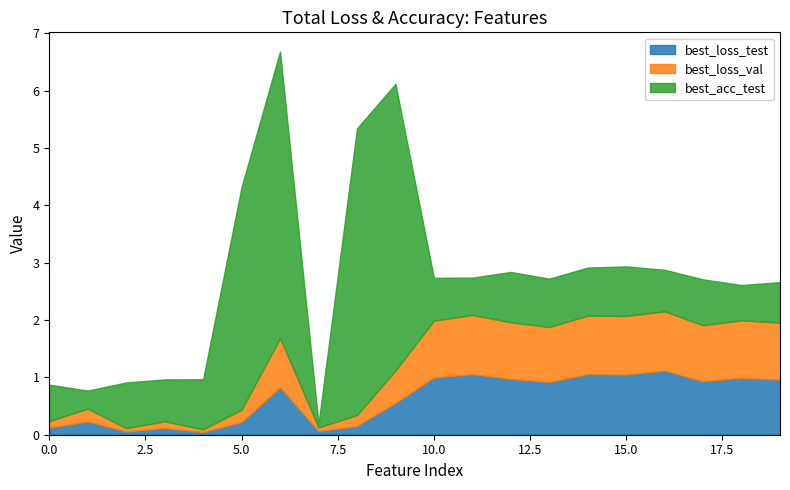

What is the highest value of the best_loss_test series?

1.1